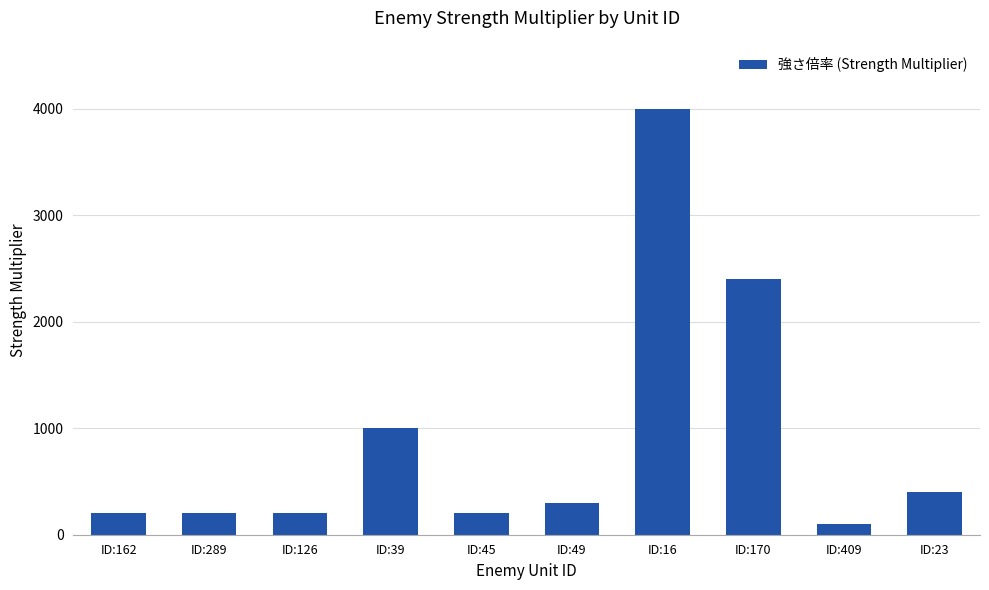

What is the average value?

900